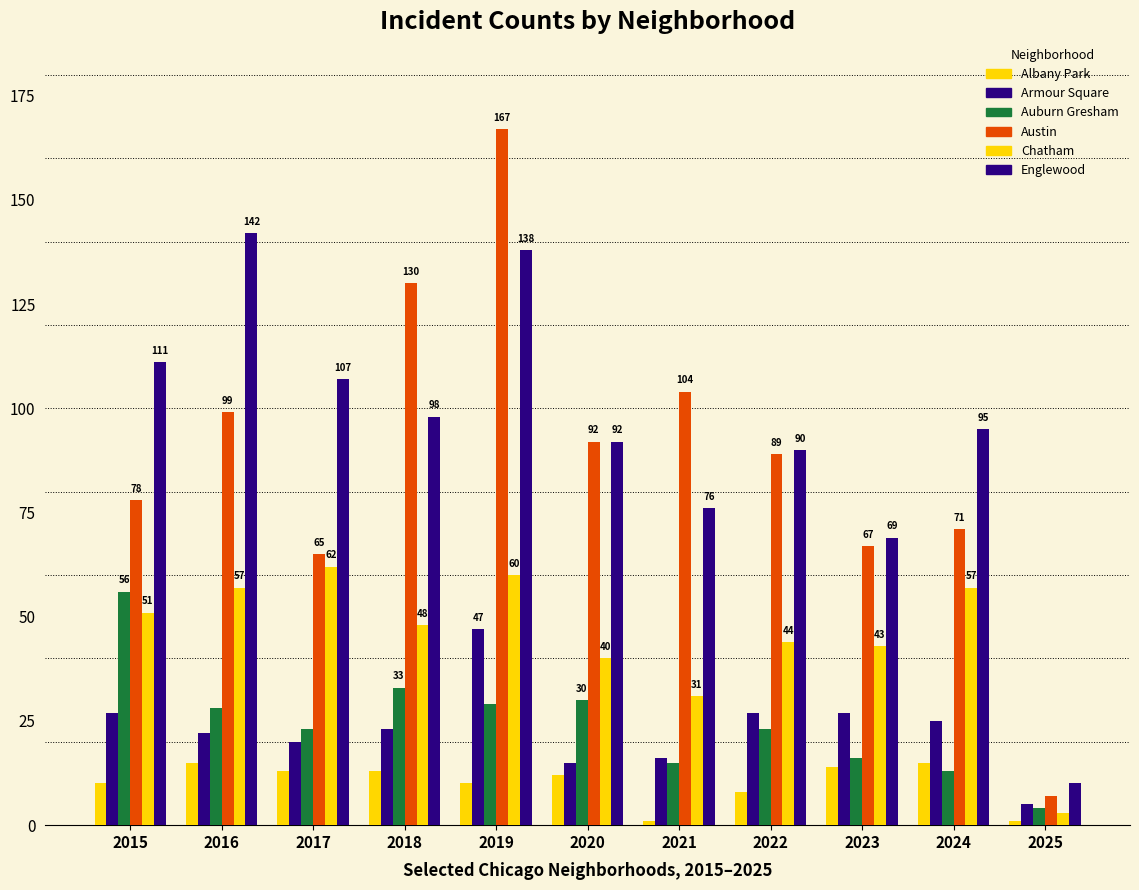

At which category does the chart reach its peak across all series?

2019